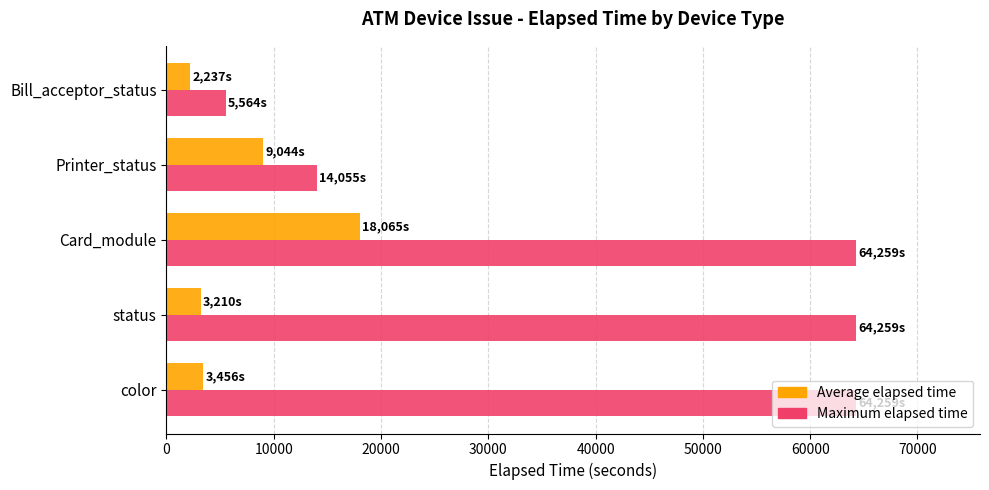

Where is Average elapsed time nearest to the value 10151?

Printer_status